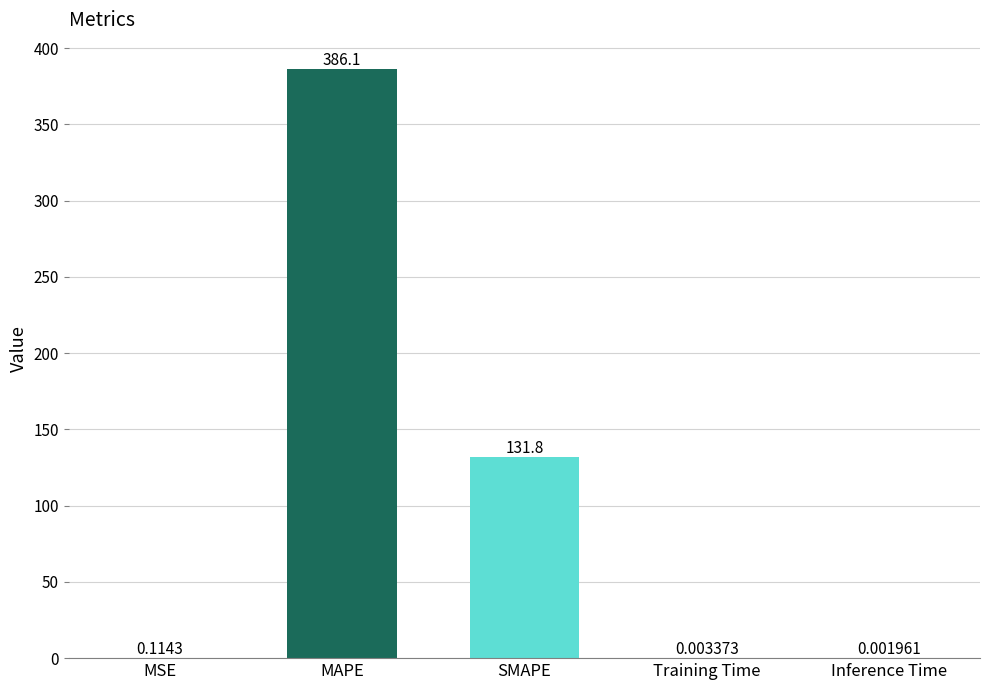

Which has a higher value, SMAPE or MAPE?

MAPE